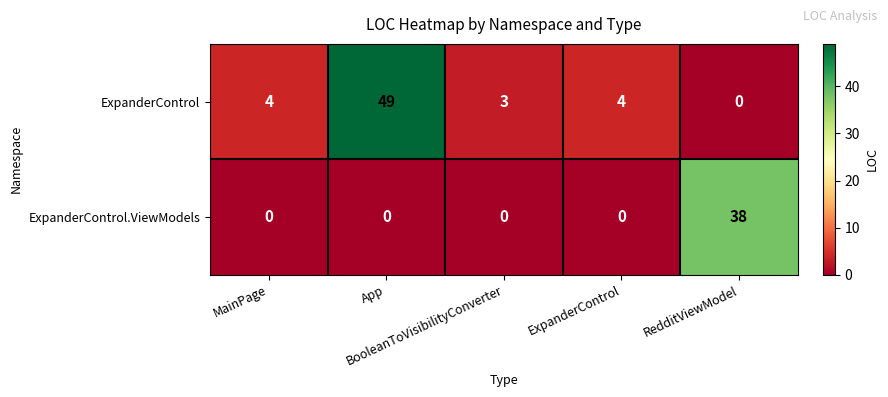

What is the maximum value shown in the chart?

49